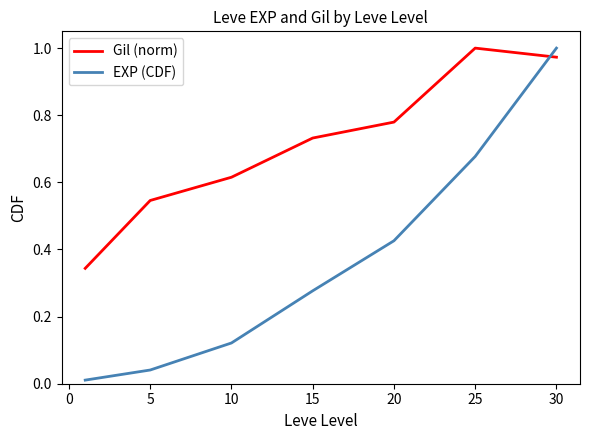

How many intersections are there between EXP (CDF) and Gil (norm)?

1